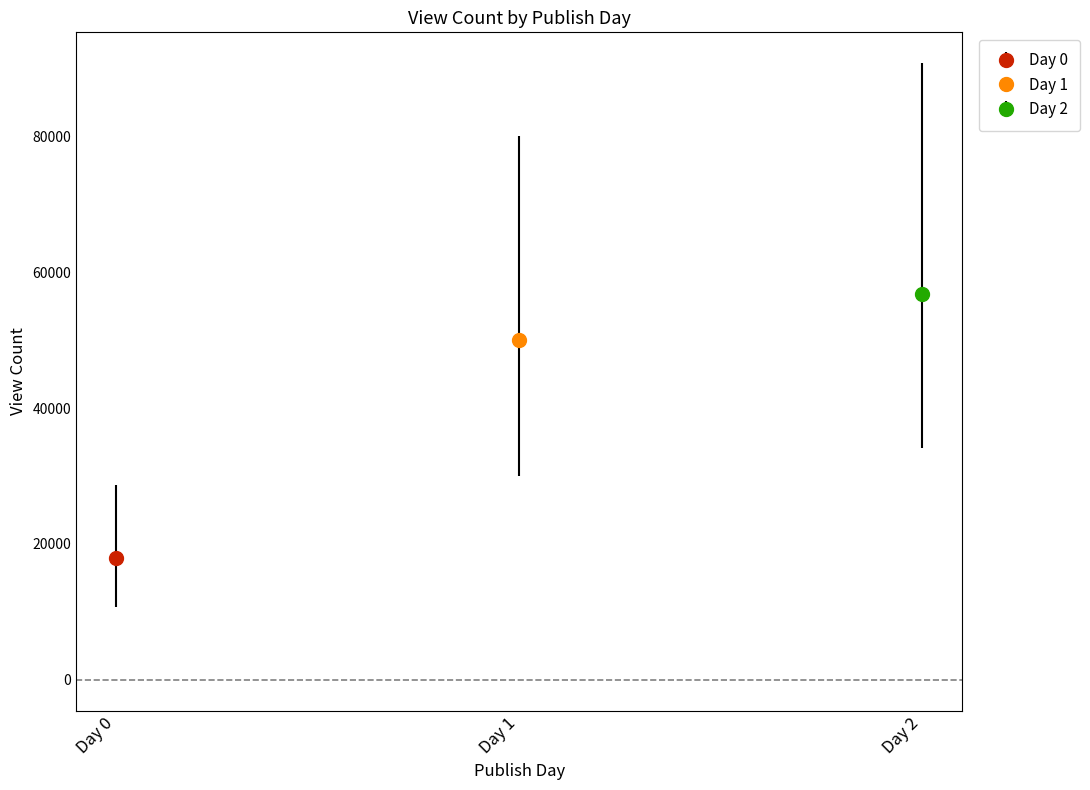

What is the change in value from 1 to 2?

+6690.0